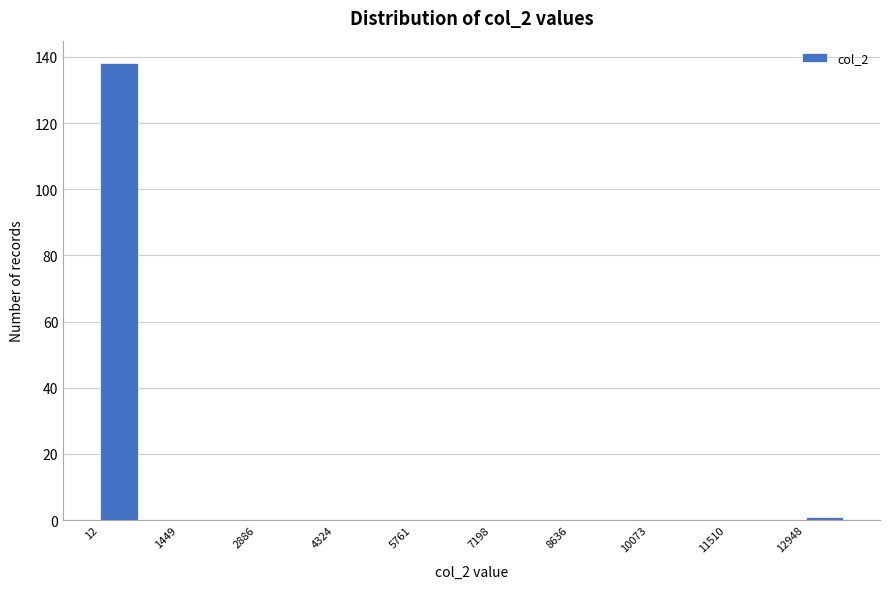

Around what value on the x-axis is the tallest bar? Give the approximate position of its centre, as read against the axis.

400